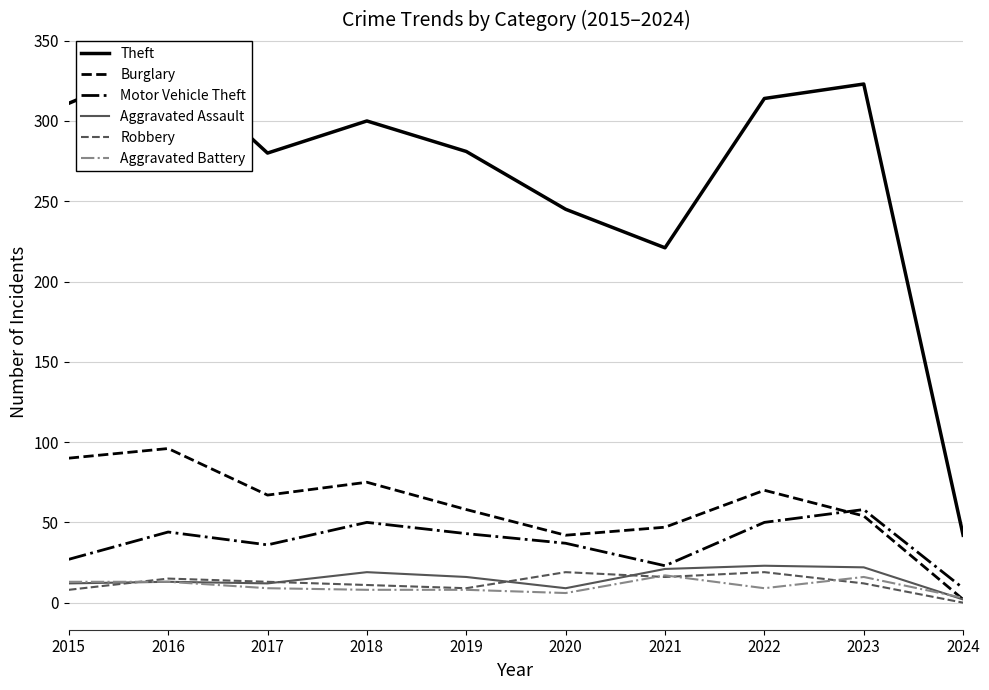

Which series has the largest total across all categories?

Theft